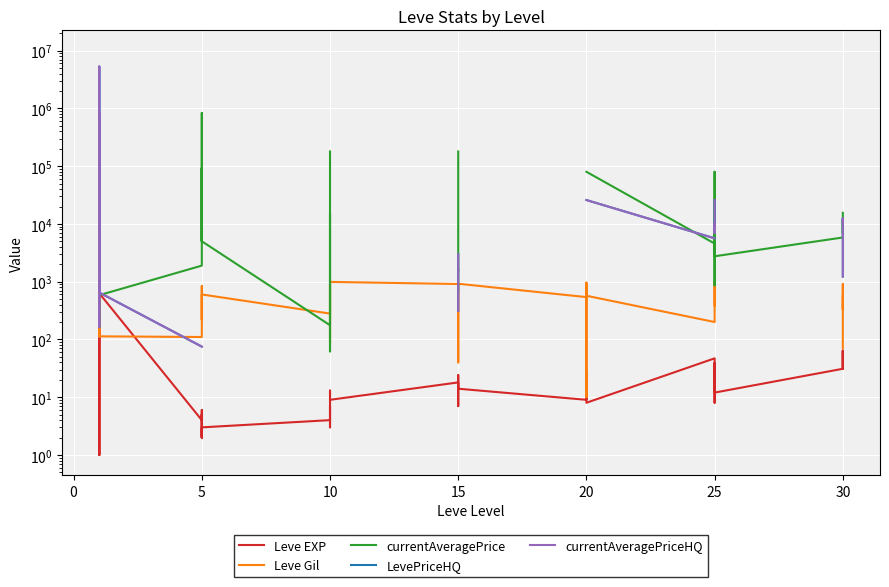

How many categories are shown in the chart?

40